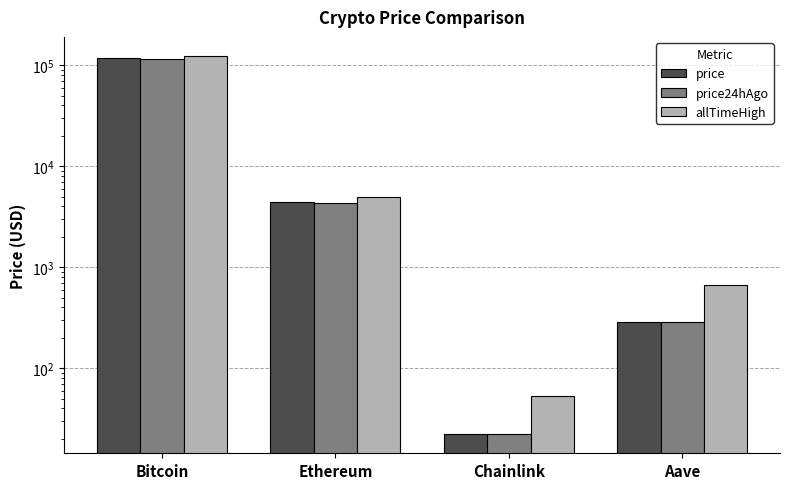

What are all the series names shown in the legend?

price, price24hAgo, allTimeHigh